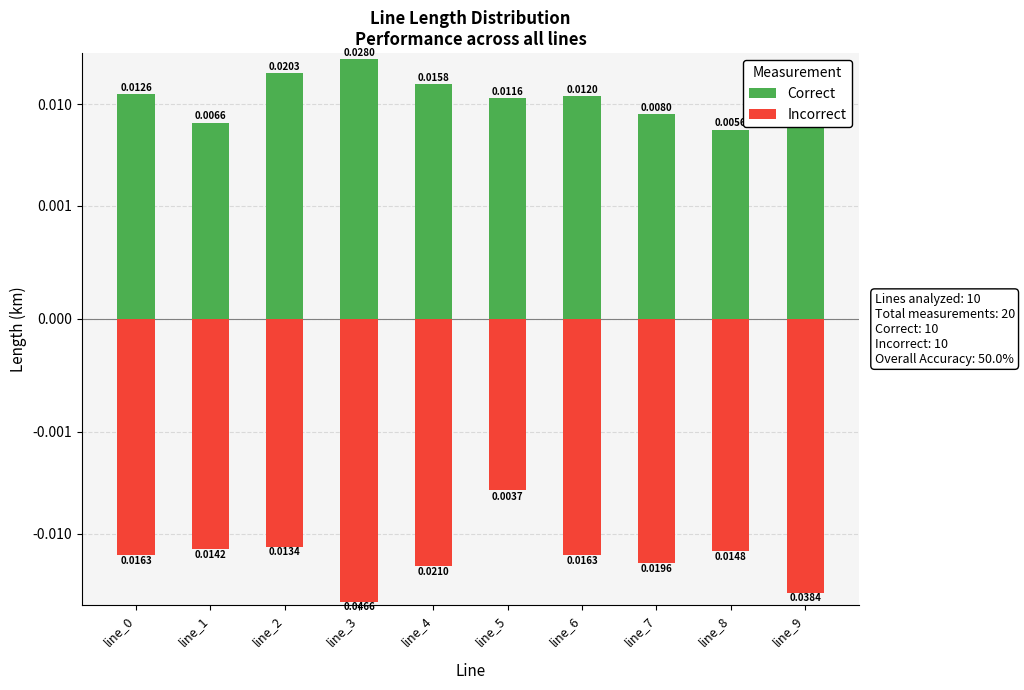

Are the bars horizontal?

No